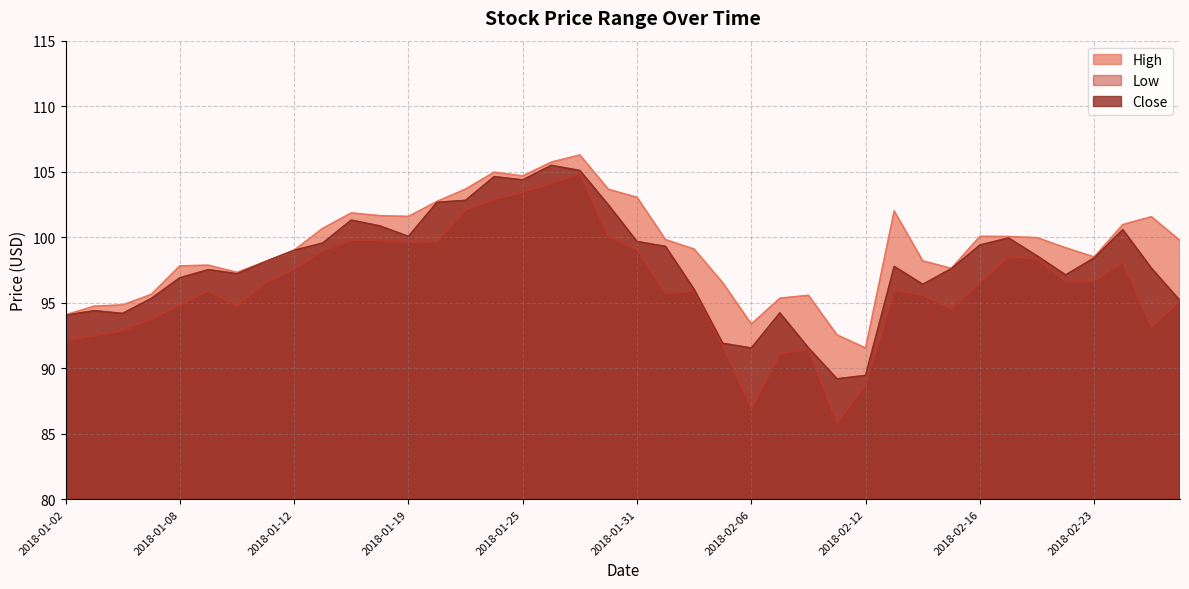

How many lines are shown in the chart?

3